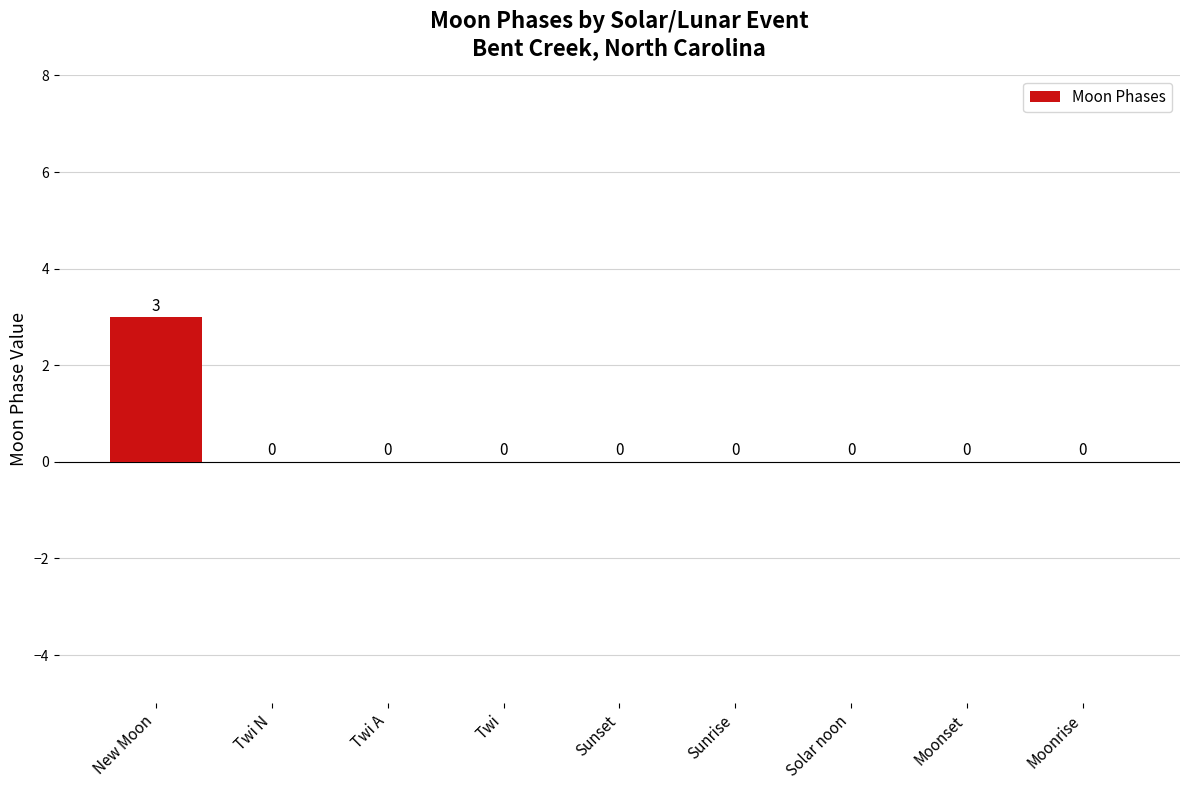

Is it true that the value at Twi is 0?

True